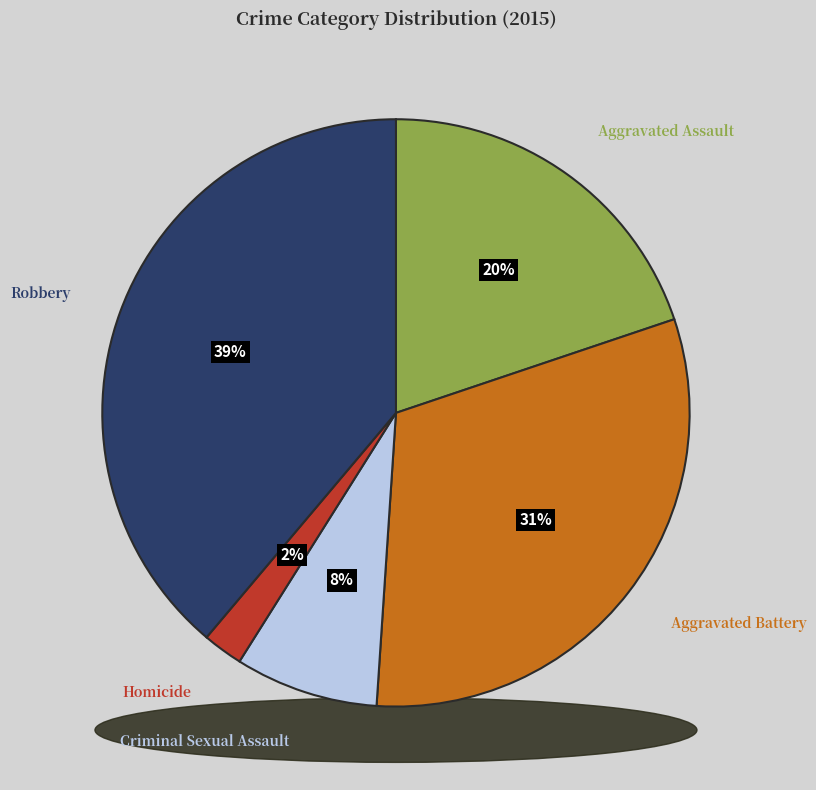

What is the ratio of the value at Robbery to the value at Homicide?

17.6